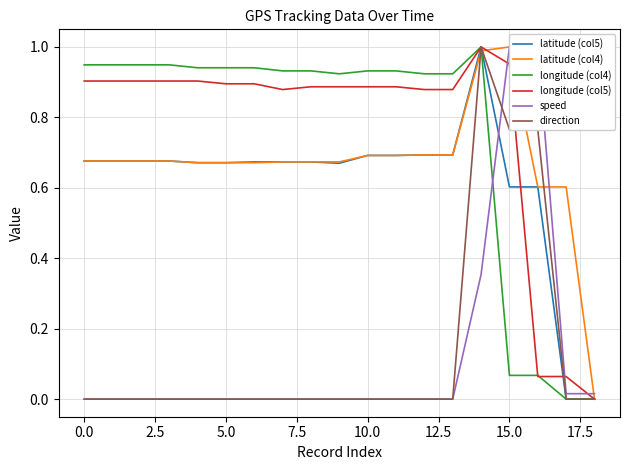

List the series in order of their peak value, lowest first.

latitude (col5), latitude (col4), longitude (col4), longitude (col5), speed, direction